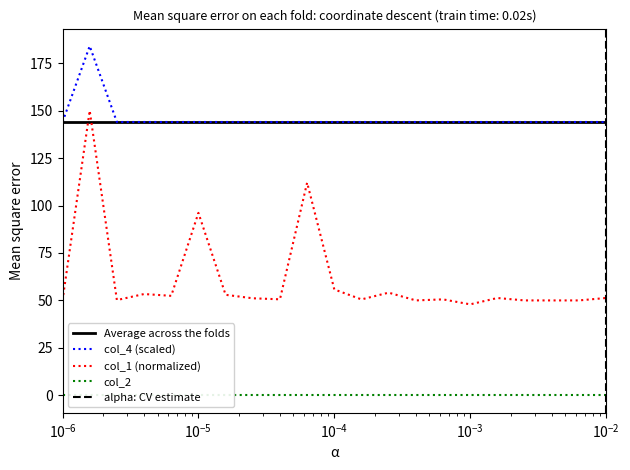

What is the minimum value for col_4 (scaled)?

144.0